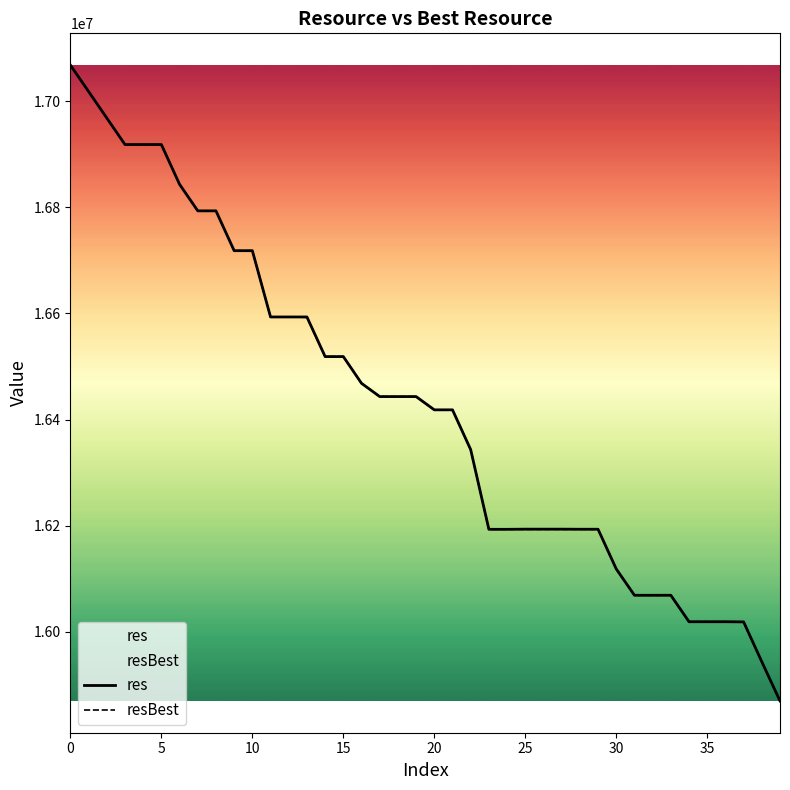

True or false: resBest and res cross at least once.

False